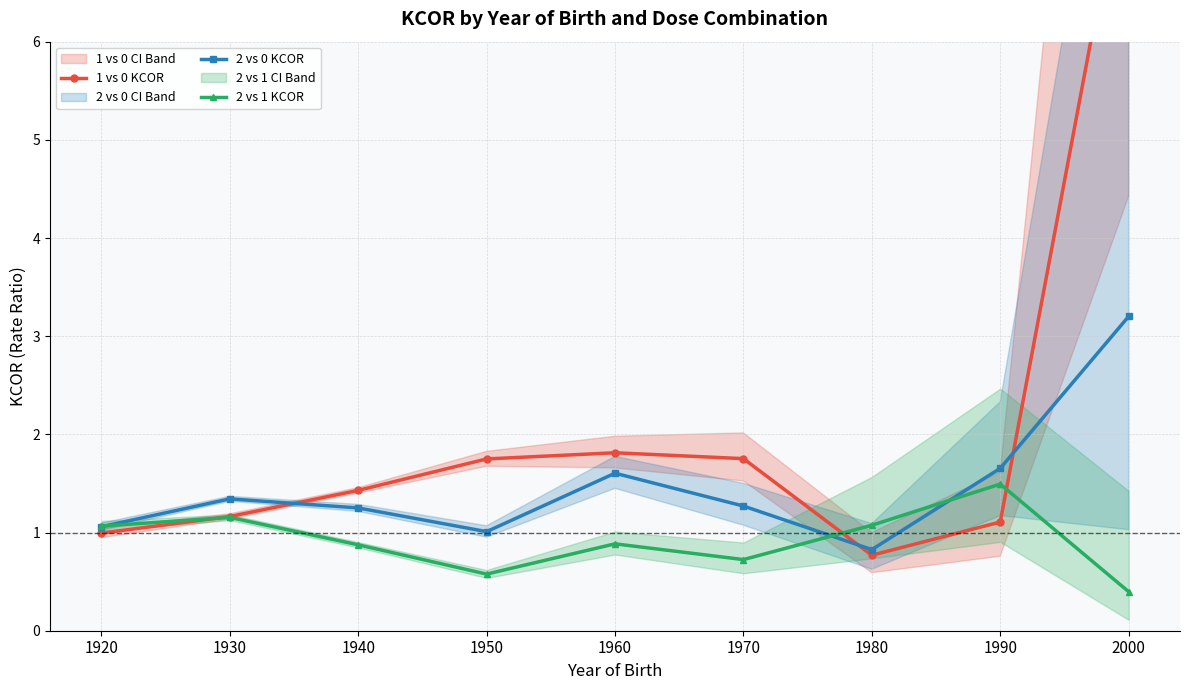

At which category does 2 vs 1 KCOR reach its first local peak?

1930